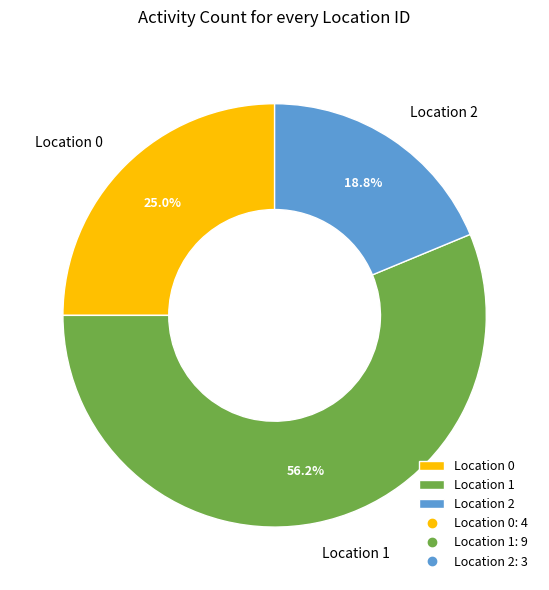

What is the total percentage of Location 2 and Location 0?

43.8%